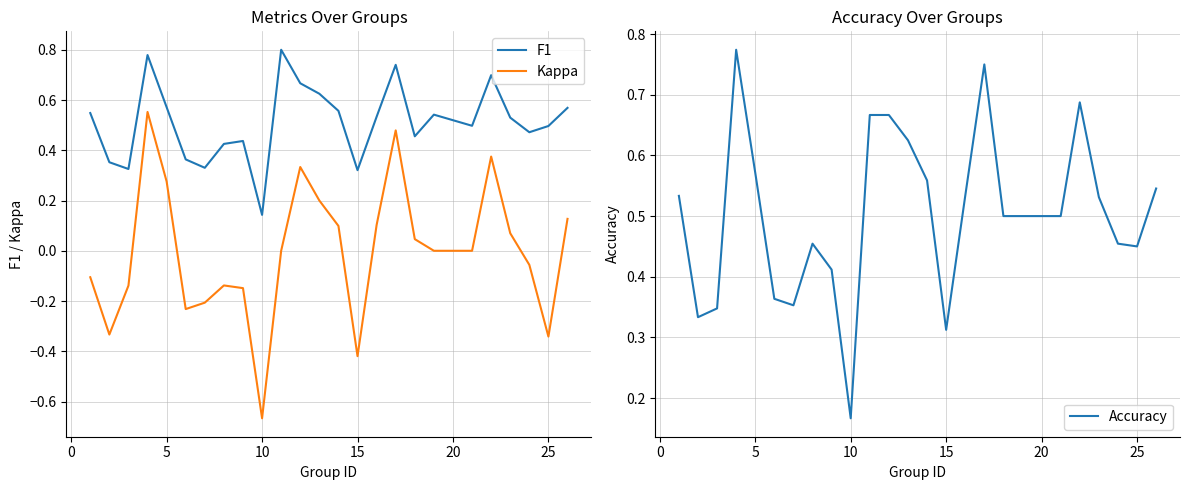

True or false: F1 and Kappa intersect in this chart.

False